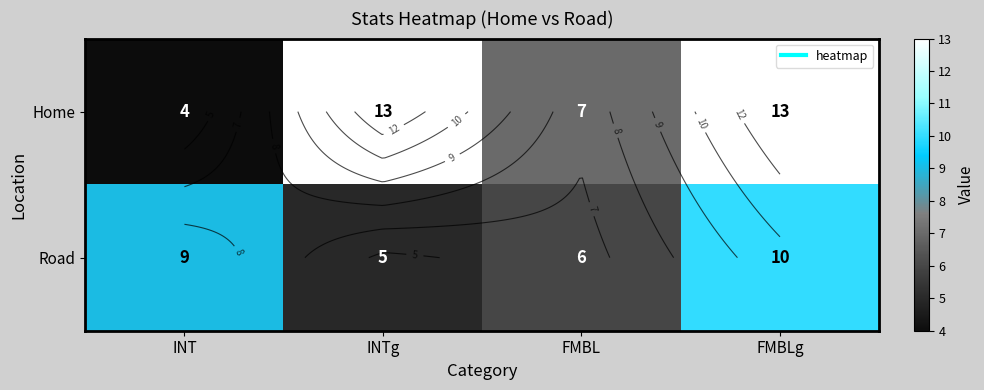

The value of Home at INTg is 13. True or false?

True